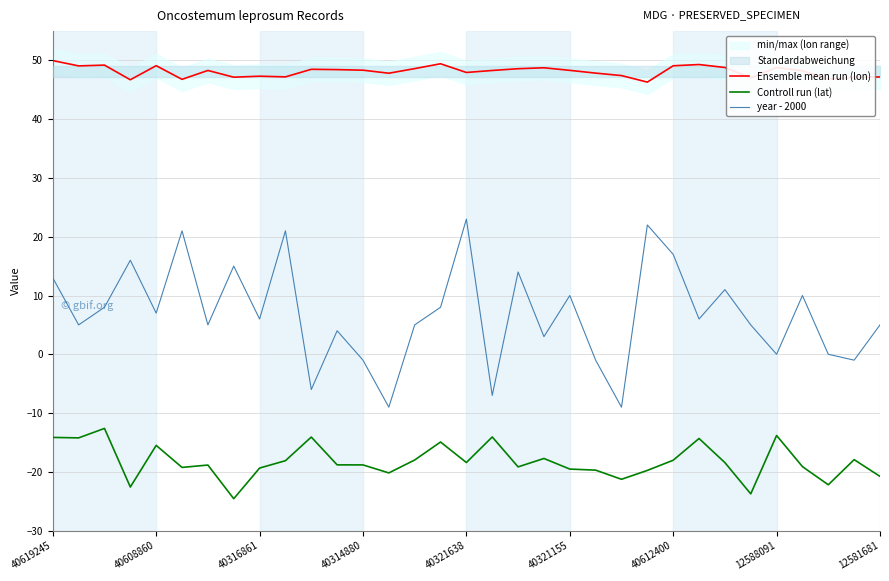

Is it true that Ensemble mean run (lon) equals 47.9 at 40321638?

True